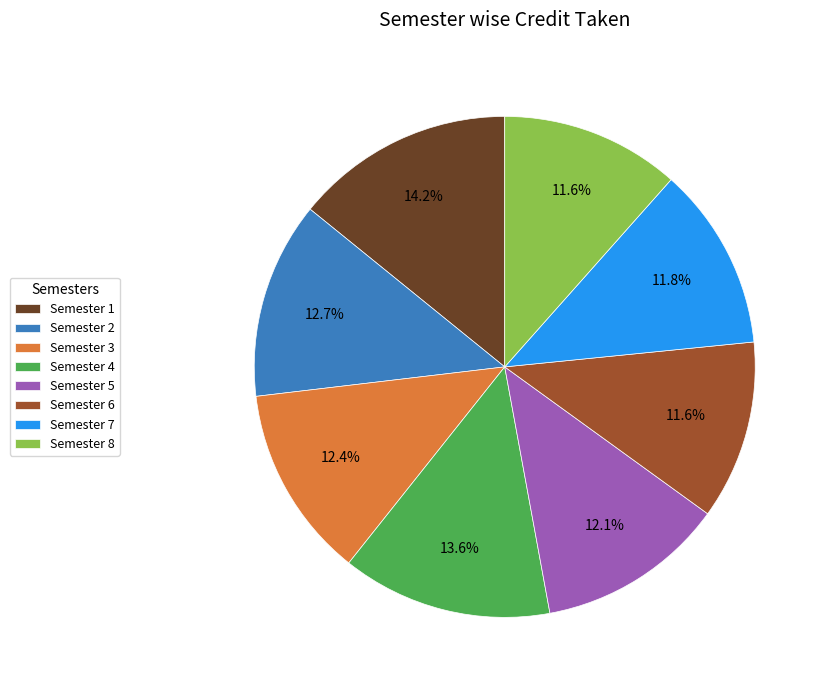

True or false: Semester 8 accounts for 12% of the total.

True